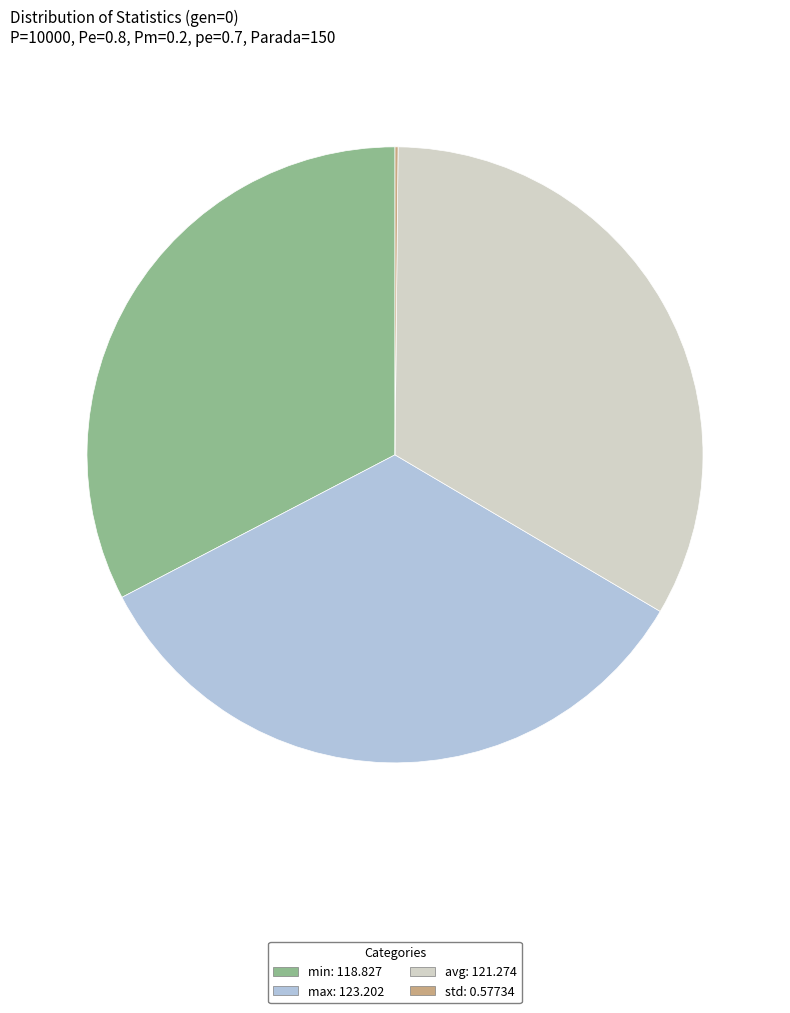

Does any single category account for the majority?

No